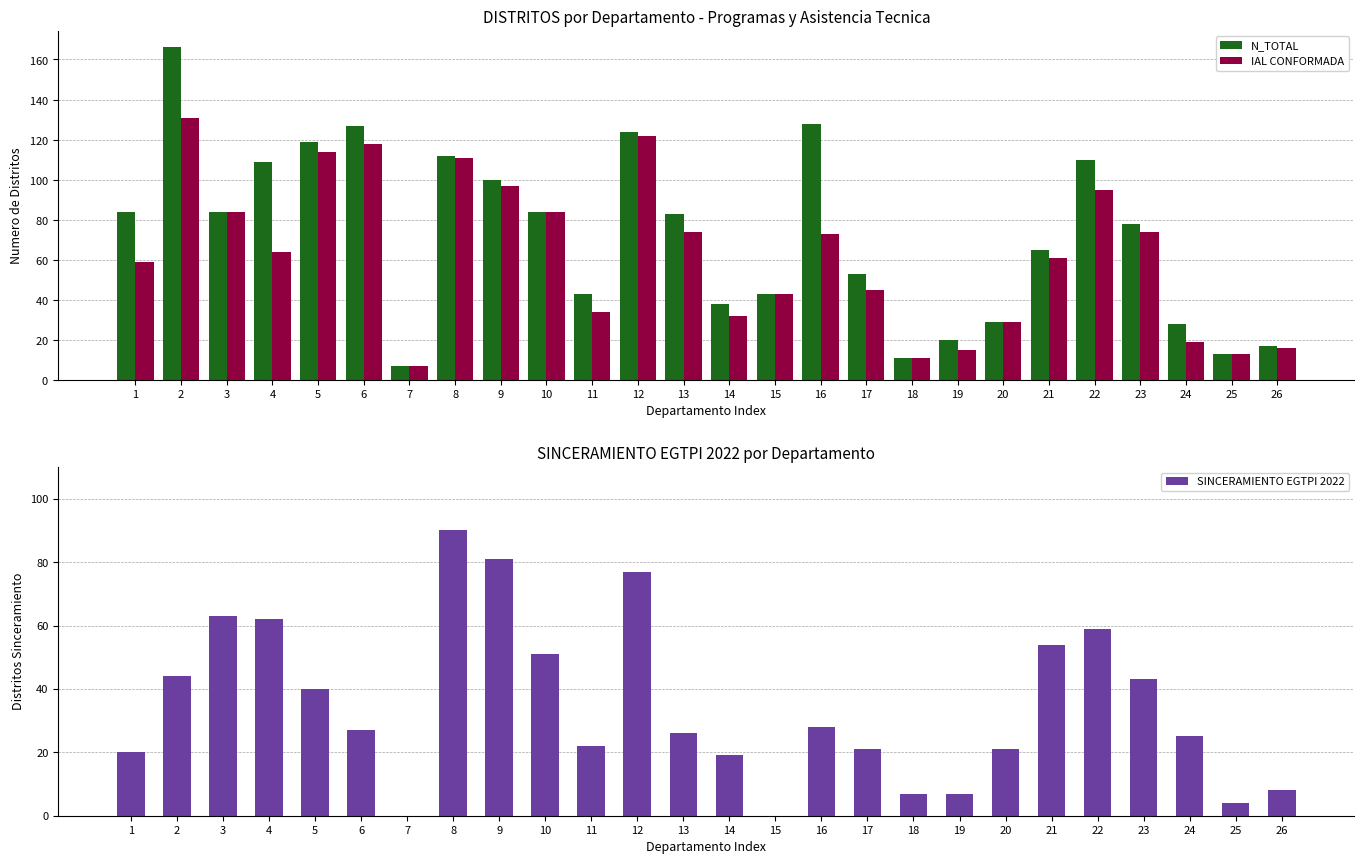

Rank the series by their average value, from highest to lowest.

N_TOTAL, IAL CONFORMADA, SINCERAMIENTO EGTPI 2022